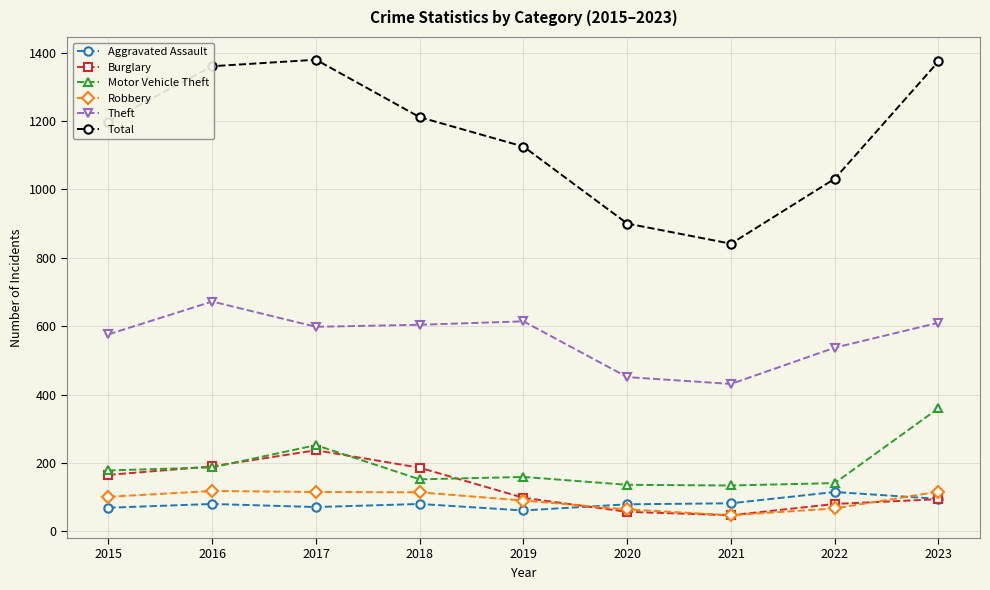

Read the Aggravated Assault value at 2015, to the nearest 5.

70